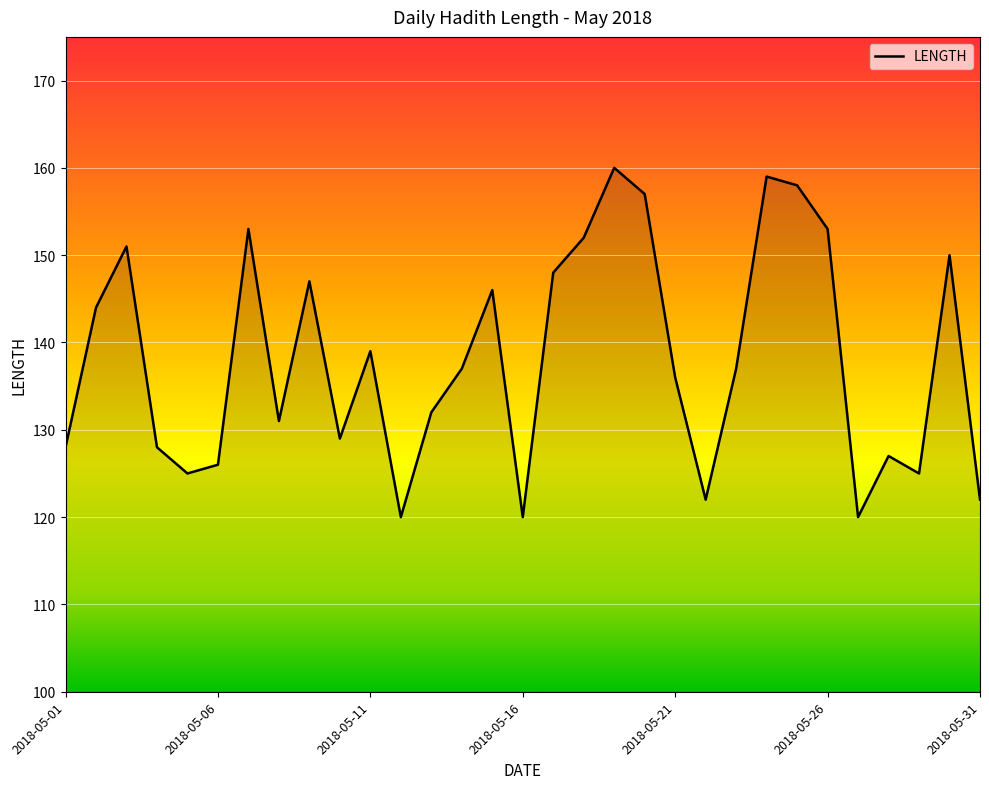

What is the minimum value shown in the chart?

120